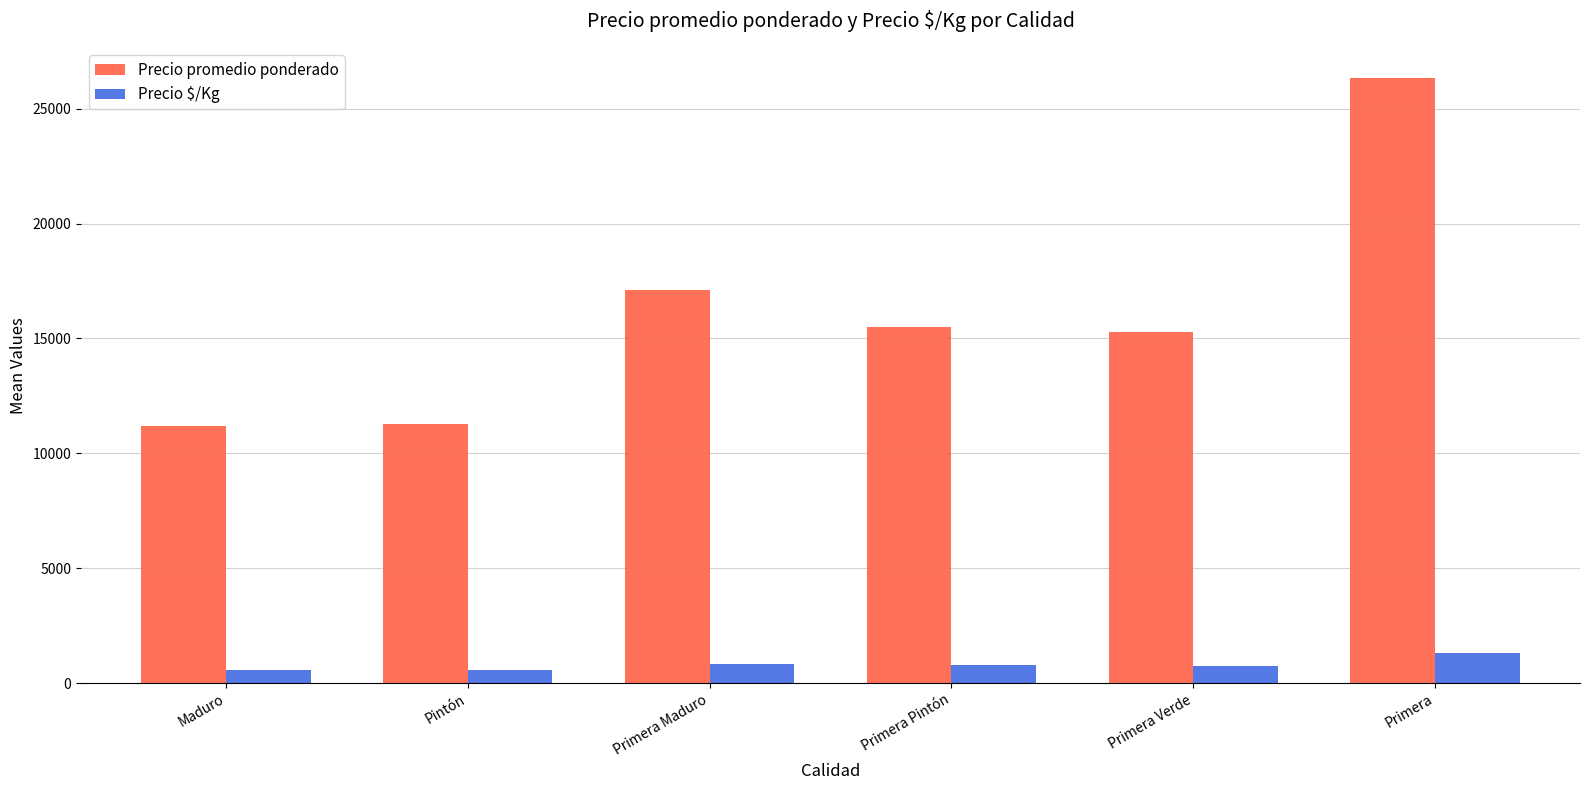

What is the difference between the Precio promedio ponderado values at Primera Pintón and Maduro?

4314